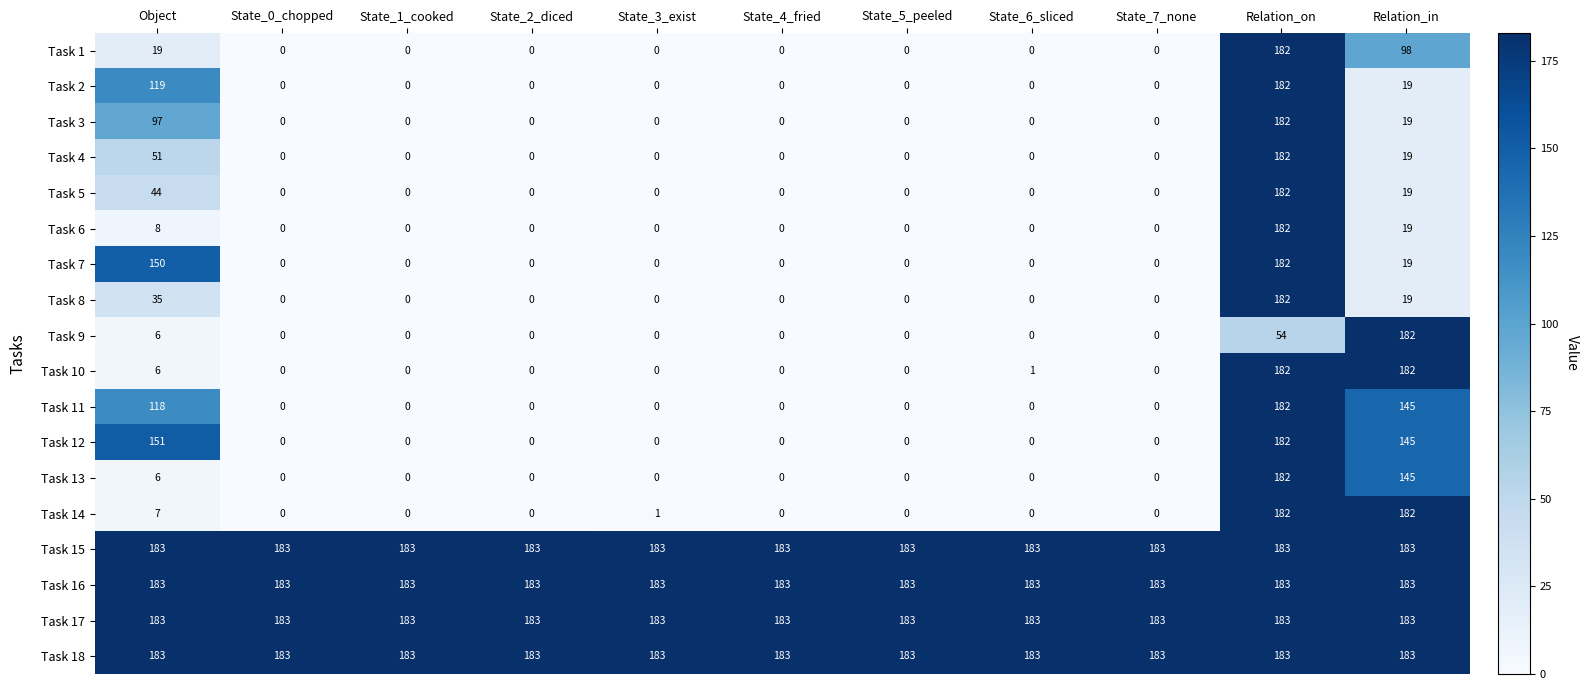

The value of Task 3 at State_2_diced is 0. True or false?

True